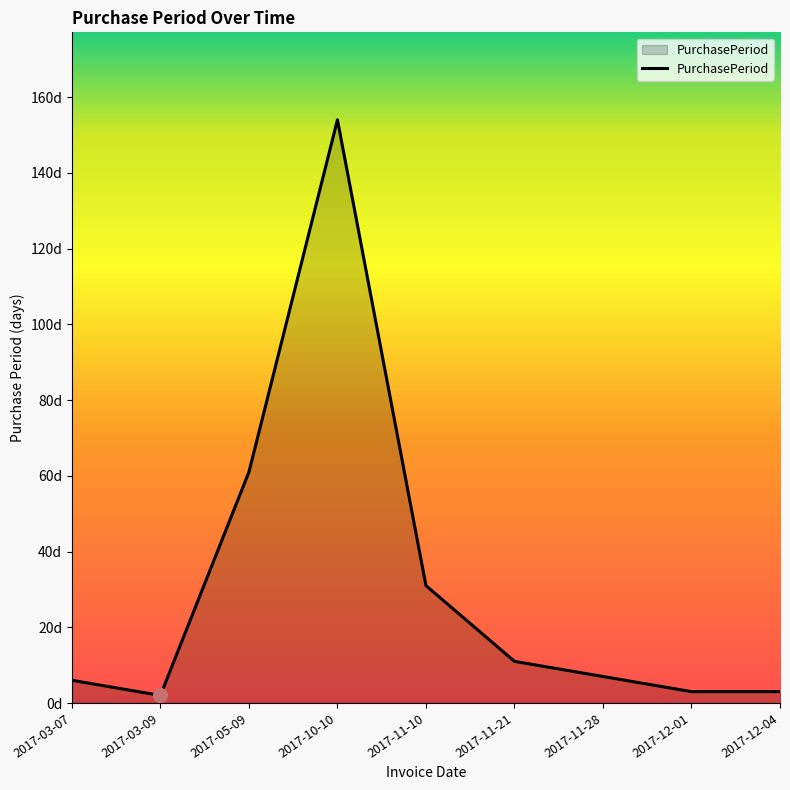

How many series are shown in this chart?

1